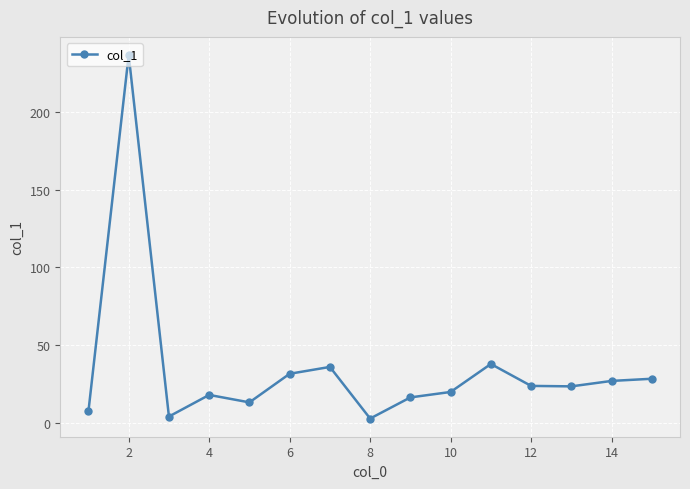

What is the difference between the maximum and second lowest values?

232.5